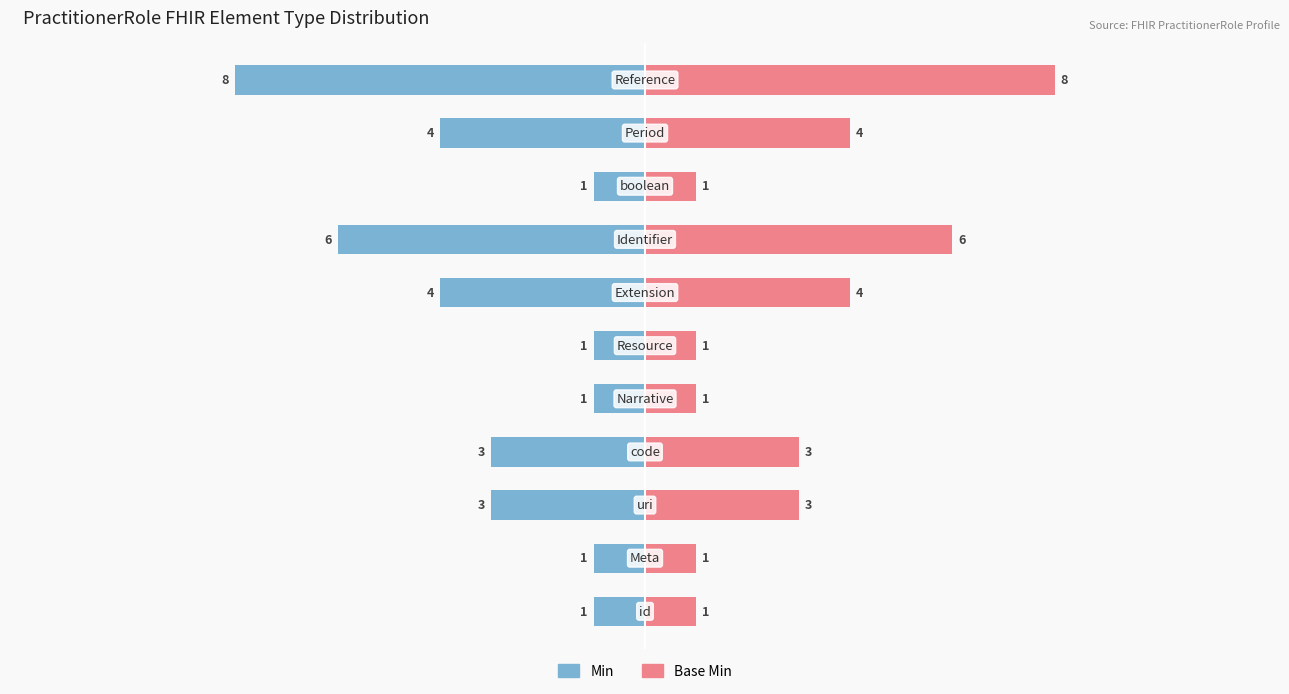

Between 0 and 10, which series saw the biggest shift?

Min